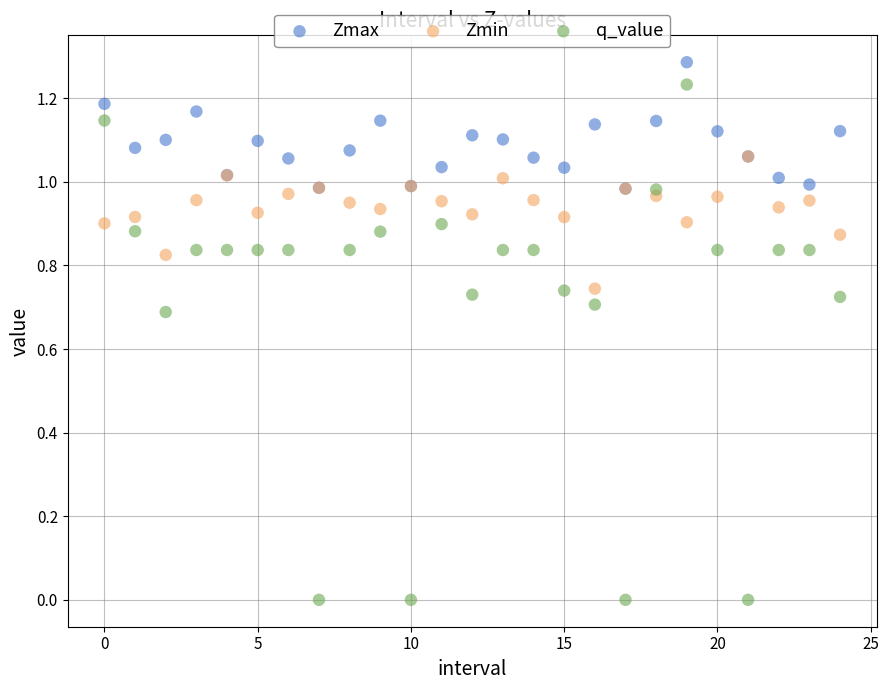

Which series reaches the maximum Y coordinate?

Zmax